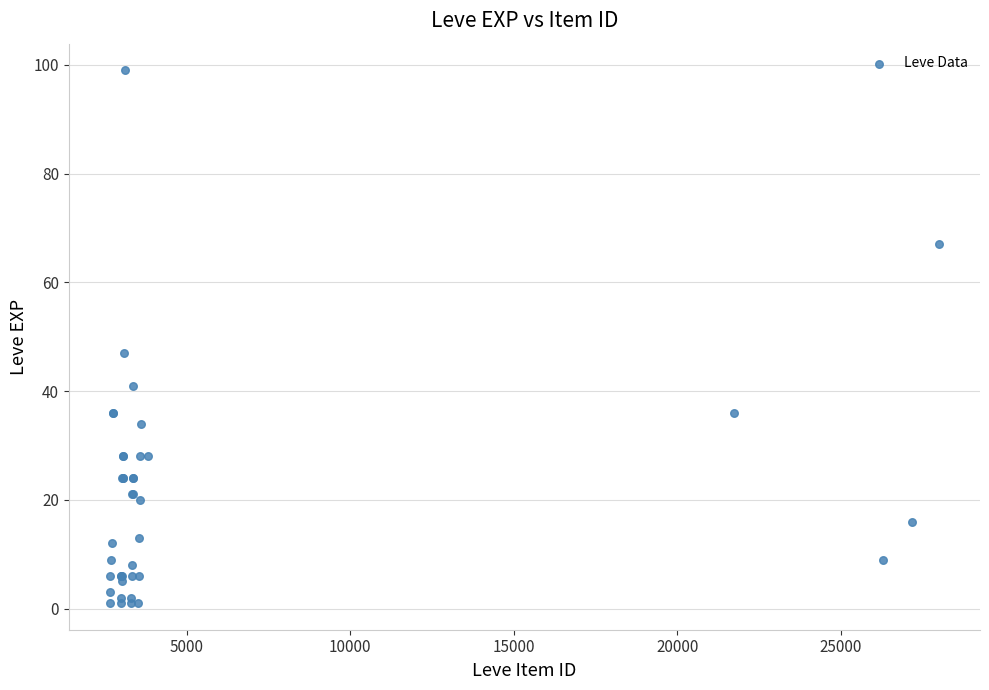

What Y value in the scatter plot is closest to 50?

47